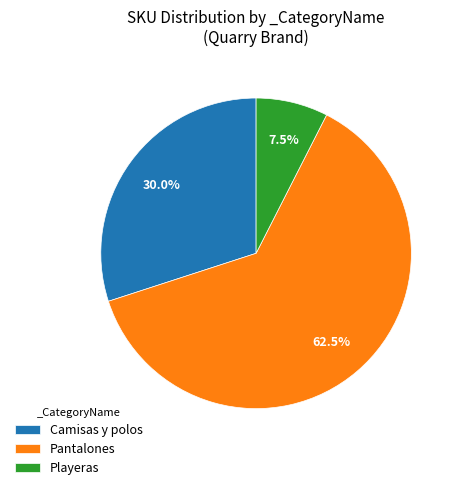

Is Playeras the majority of the pie?

No